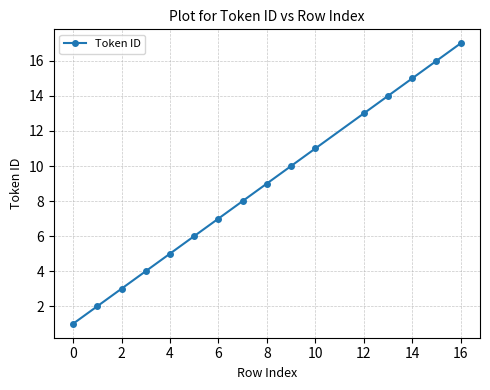

What is the maximum value shown in the chart?

17